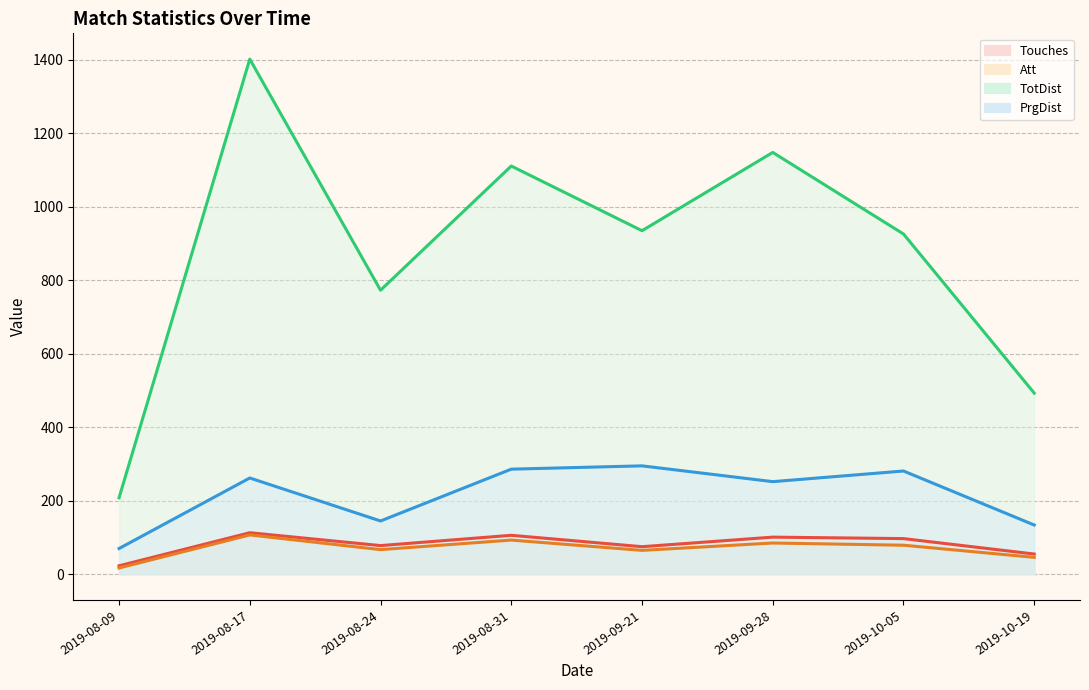

Is it true that PrgDist equals 145 at 2019-08-24?

True